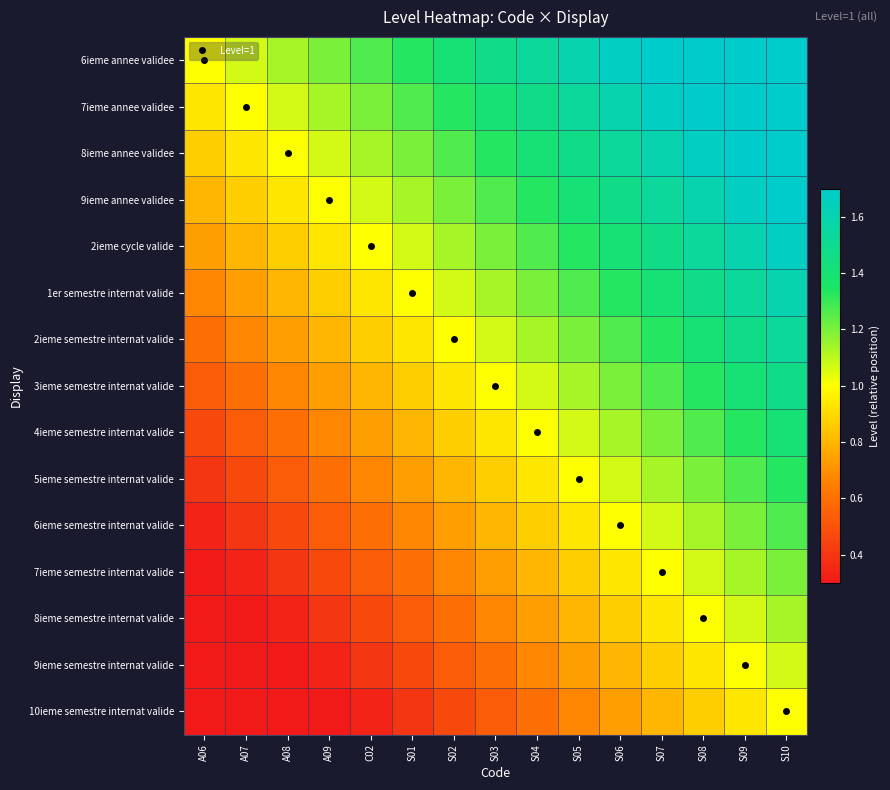

Which series has the largest total across all categories?

6ieme annee validee